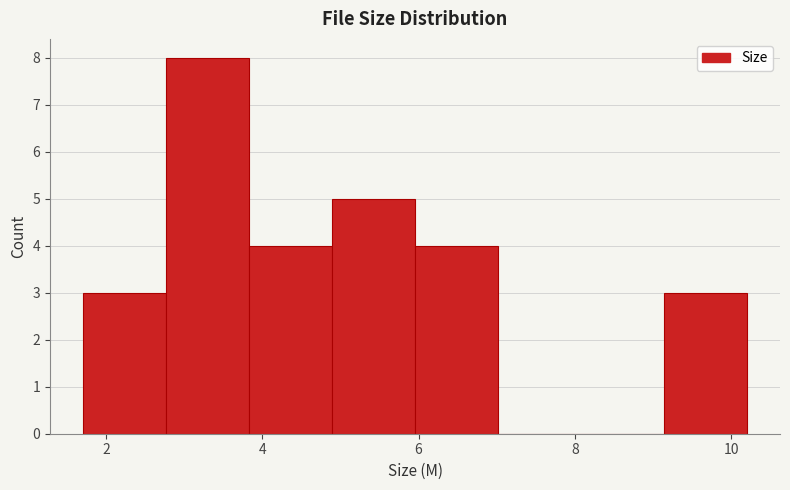

How tall is the bar that spans 4.8 to 6.0 on the x-axis? Neither the bar edges nor the heights are printed on the chart, so give them approximately, as read against the axes.

5